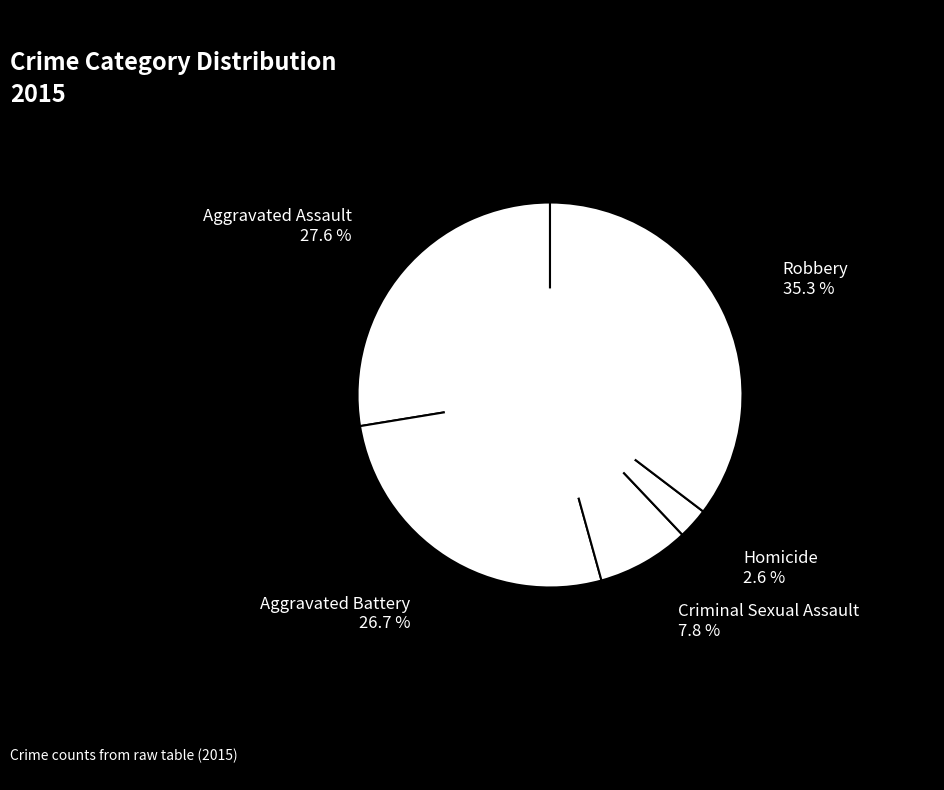

Rank the categories by value from highest to lowest.

Robbery, Aggravated Assault, Aggravated Battery, Criminal Sexual Assault, Homicide